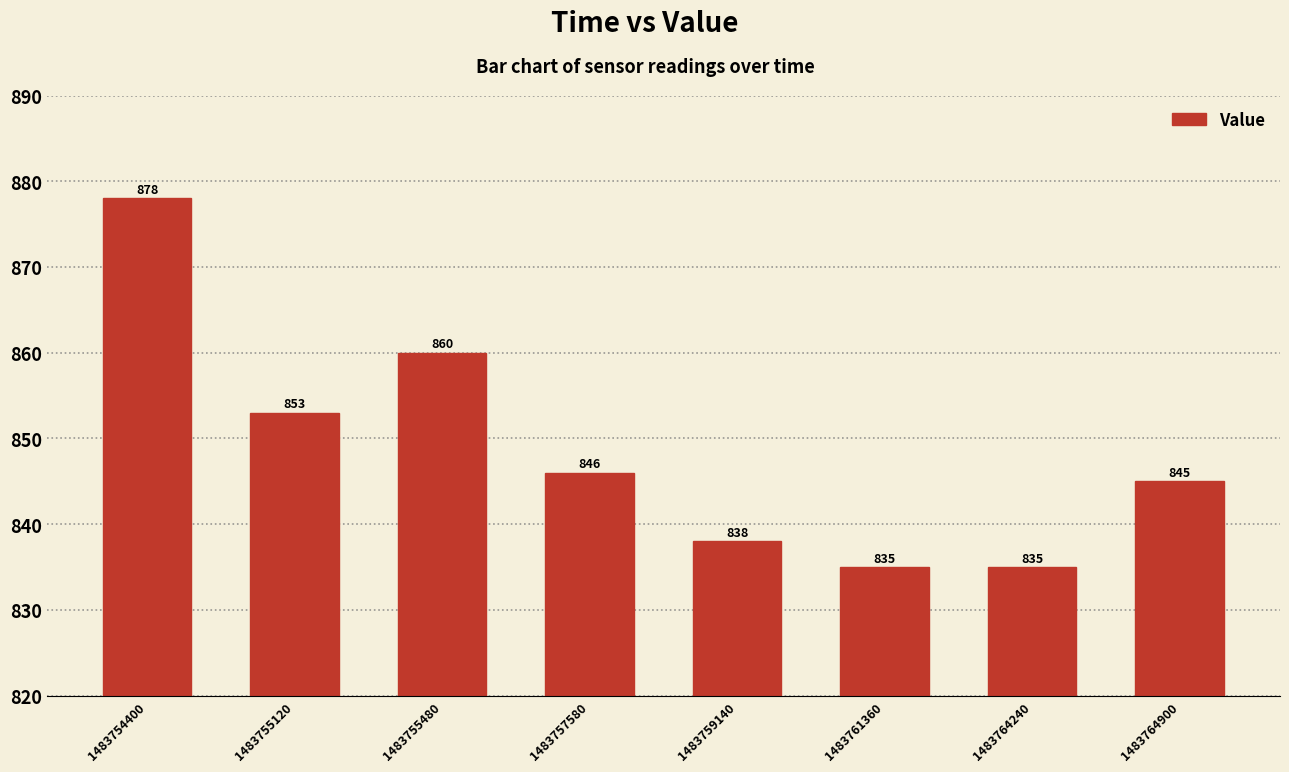

Reading left to right, transcribe all the data shown in this chart.

1483754400=878	1483755120=853	1483755480=860	1483757580=846	1483759140=838	1483761360=835	1483764240=835	1483764900=845